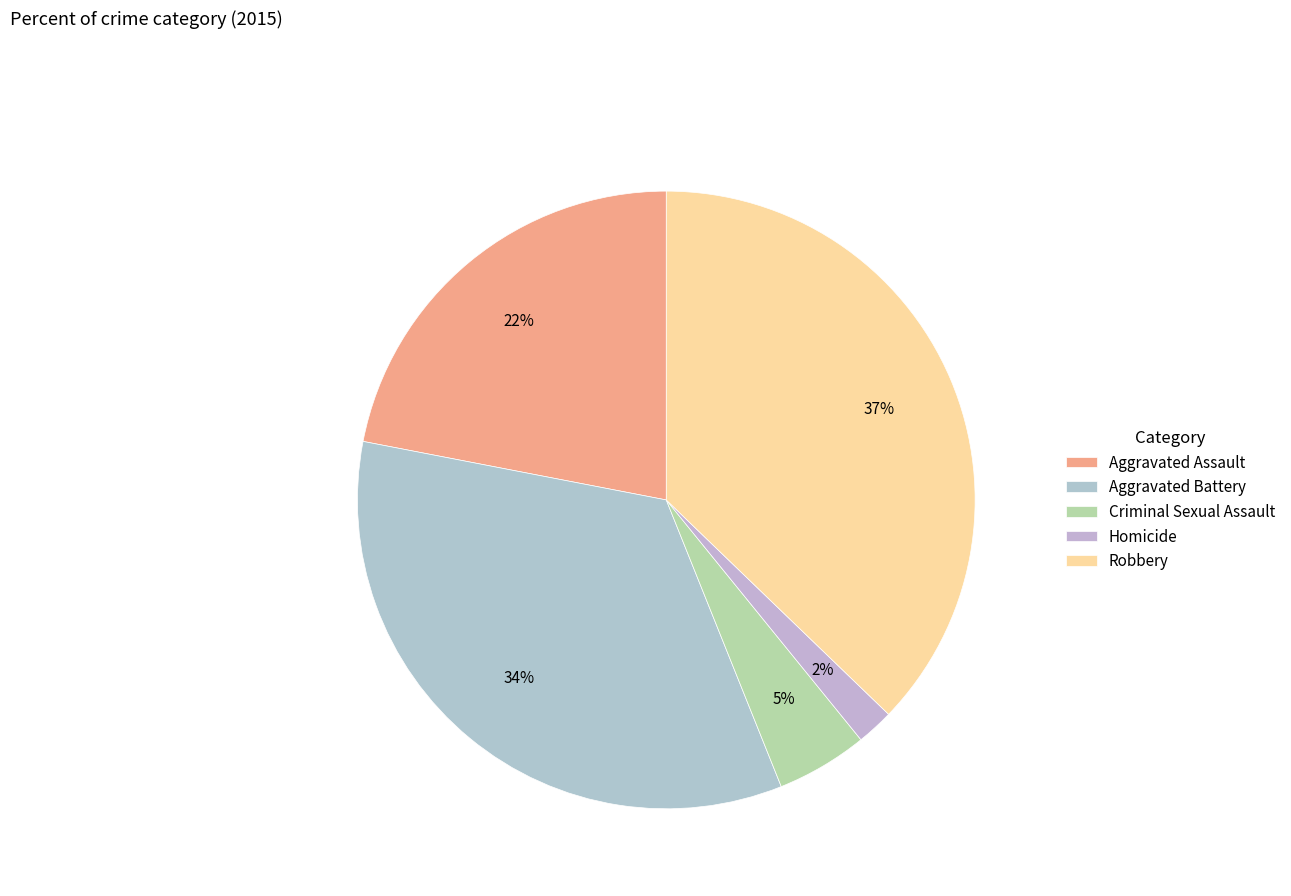

Is Aggravated Battery the majority of the pie?

No